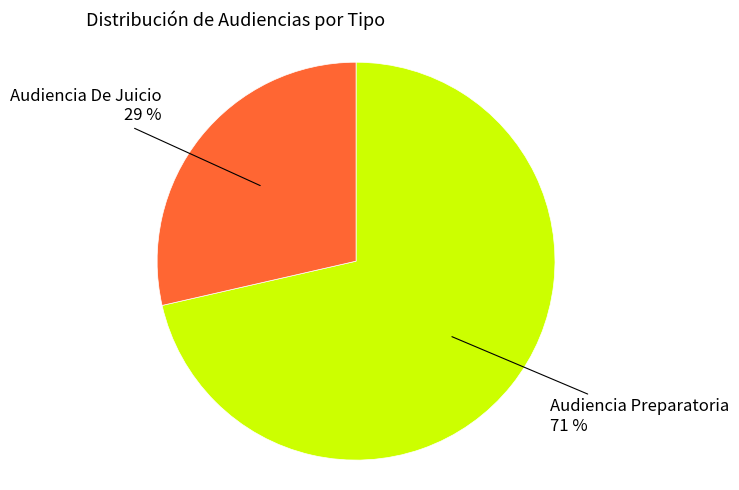

How many segments does this pie chart have?

2